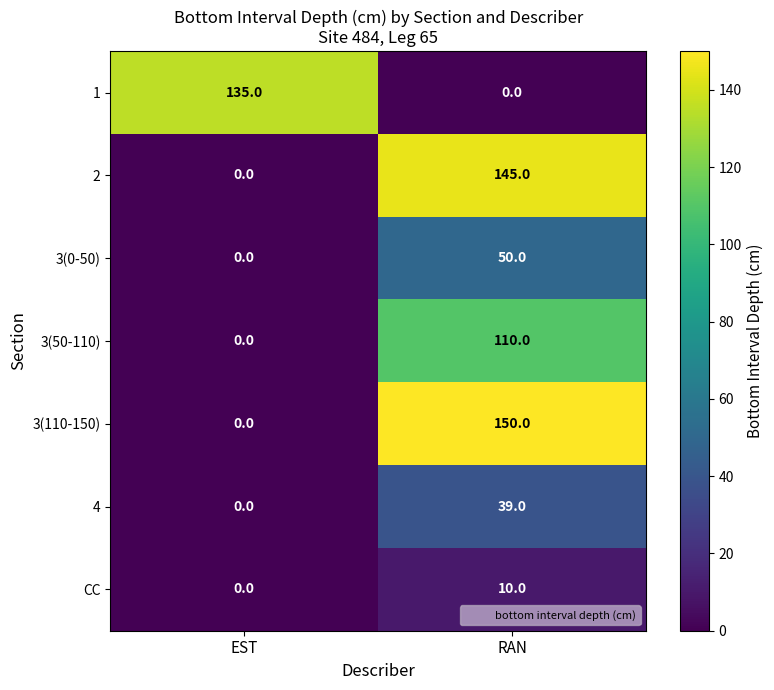

True or false: CC has a value of 0 at EST.

True